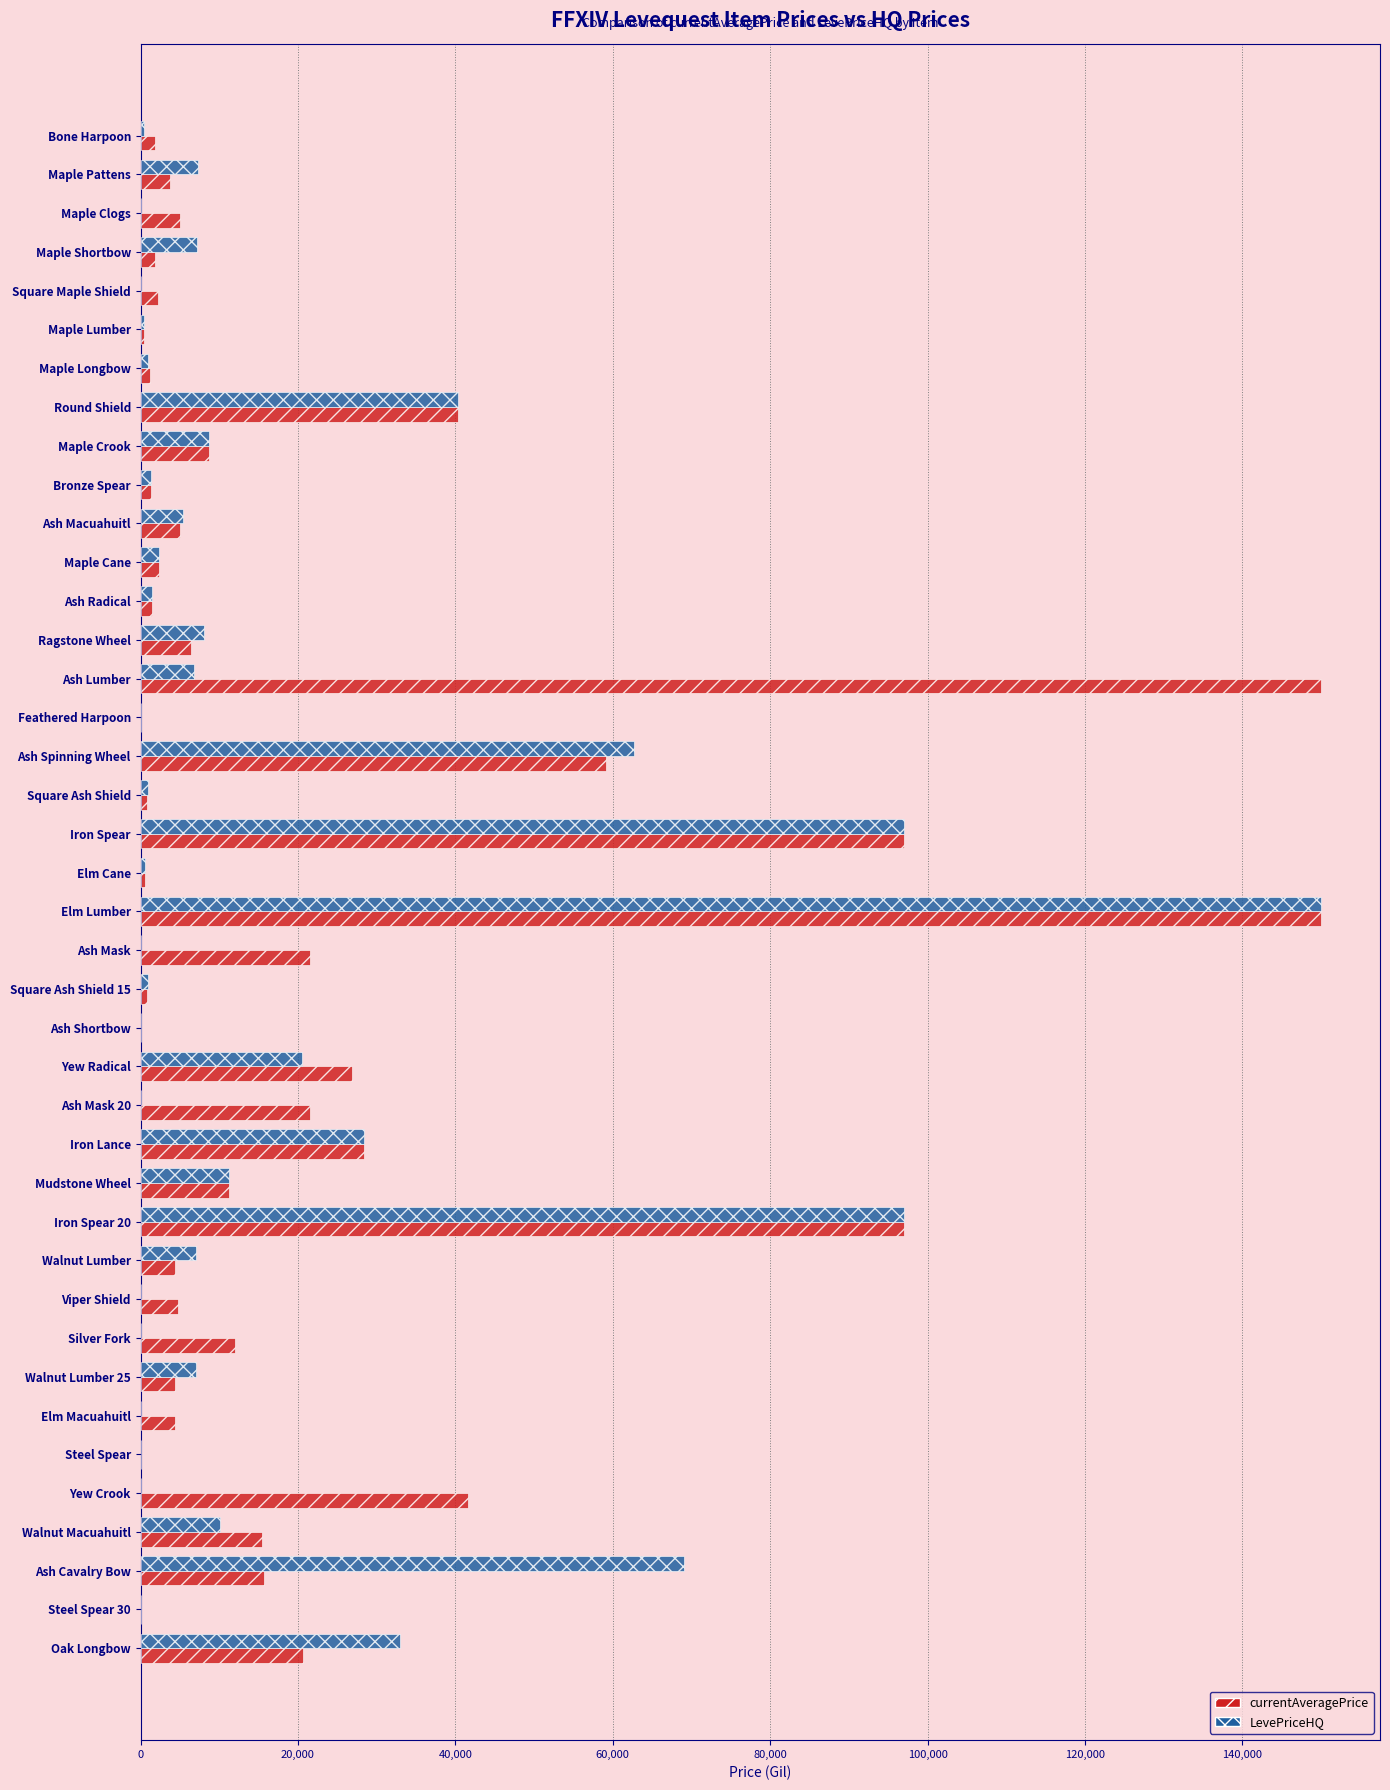

How many distinct data groups are displayed?

2